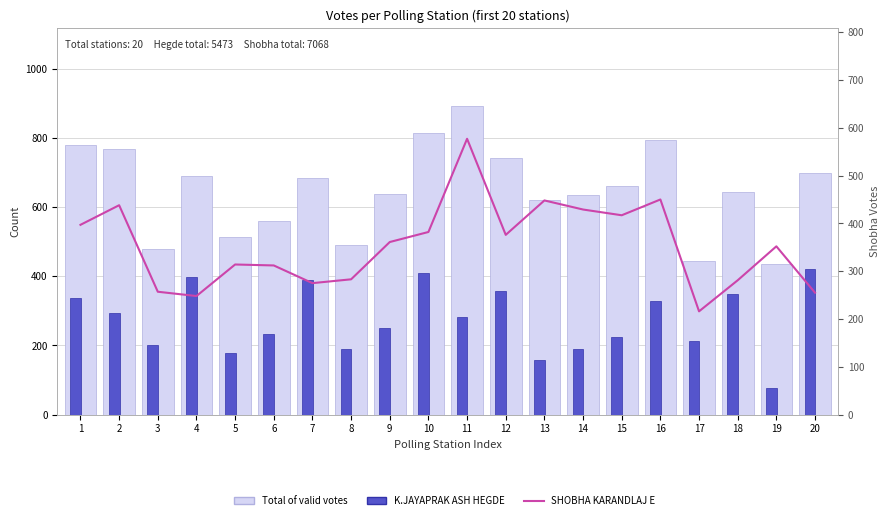

The value of SHOBHA KARANDLAJ E at 13 is 288. True or false?

False